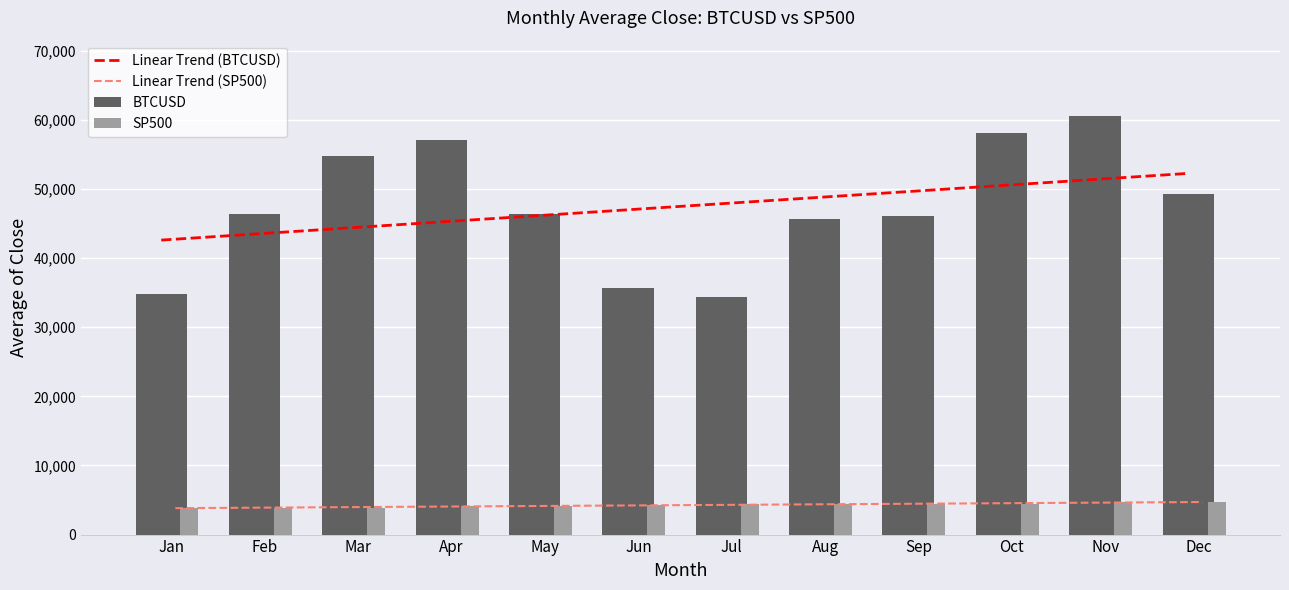

What are all the series names shown in the legend?

Linear Trend (BTCUSD), Linear Trend (SP500), BTCUSD, SP500